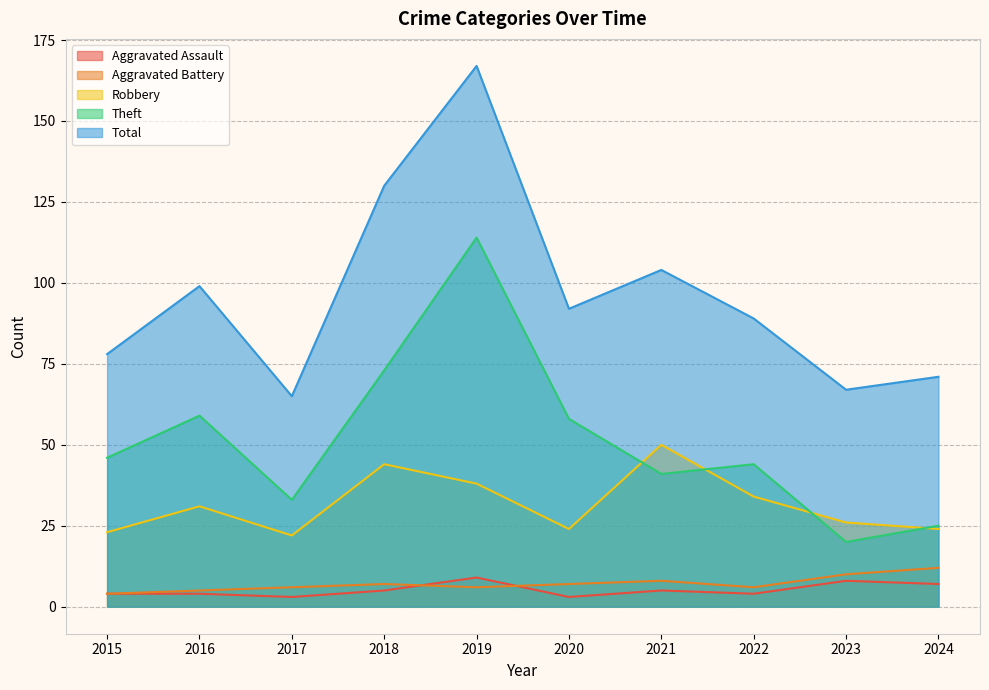

What are all the series names shown in the legend?

Aggravated Assault, Aggravated Battery, Robbery, Theft, Total